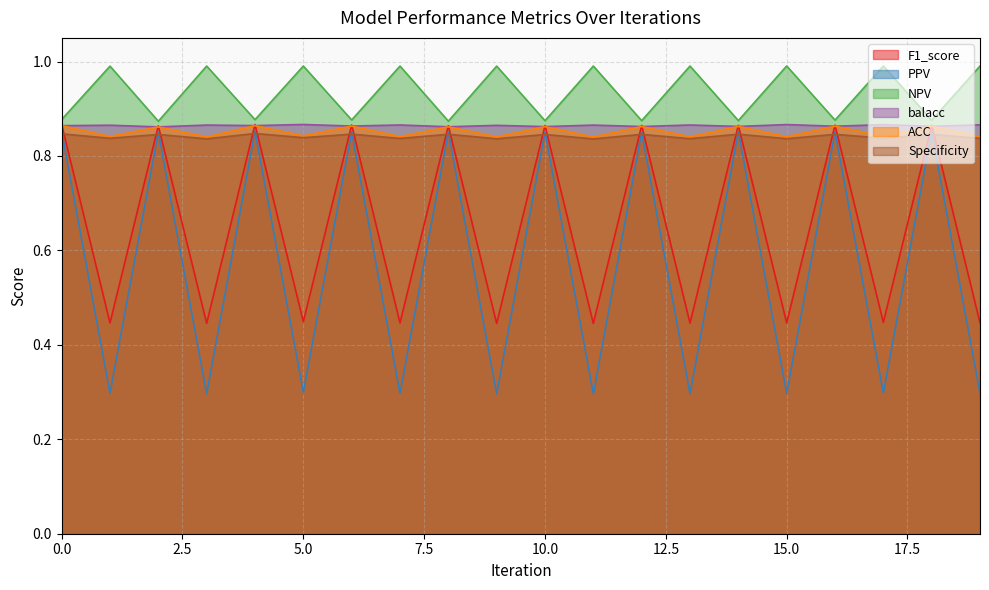

Is it true that PPV equals 0.9 at 18?

True